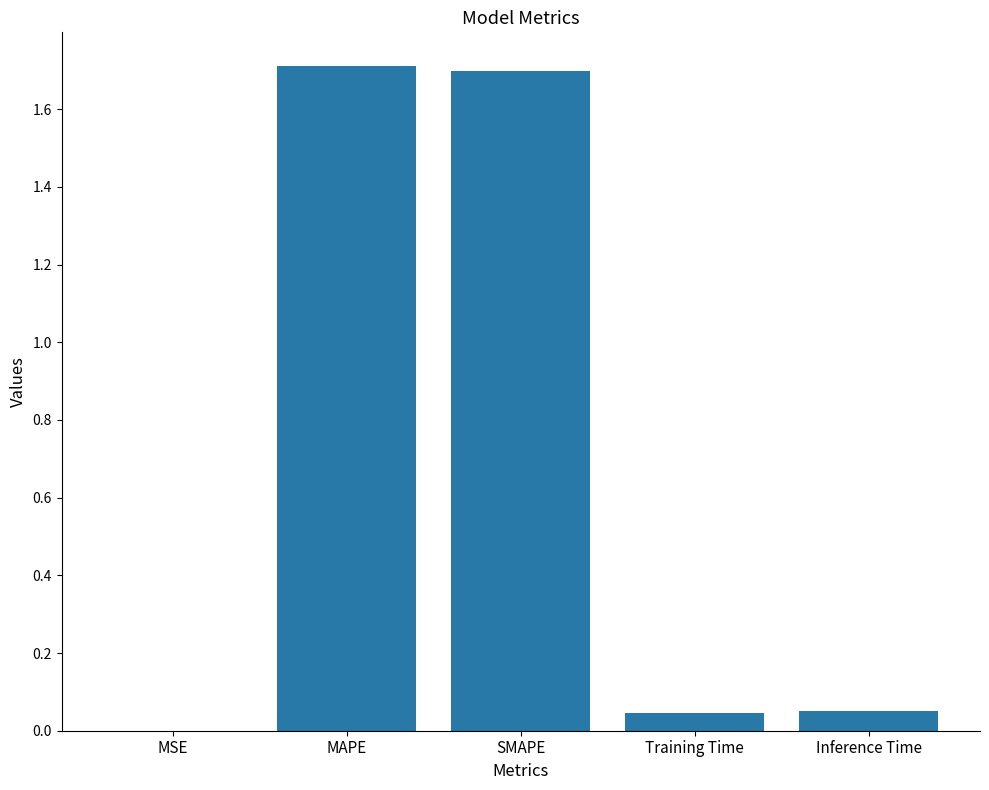

What is the greatest value displayed?

1.7